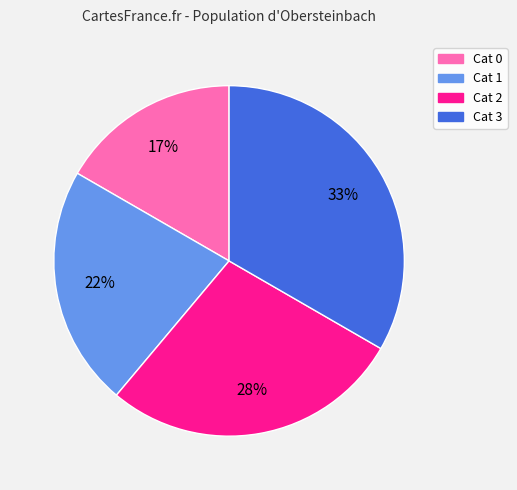

True or false: Cat 1 accounts for 22% of the total.

True